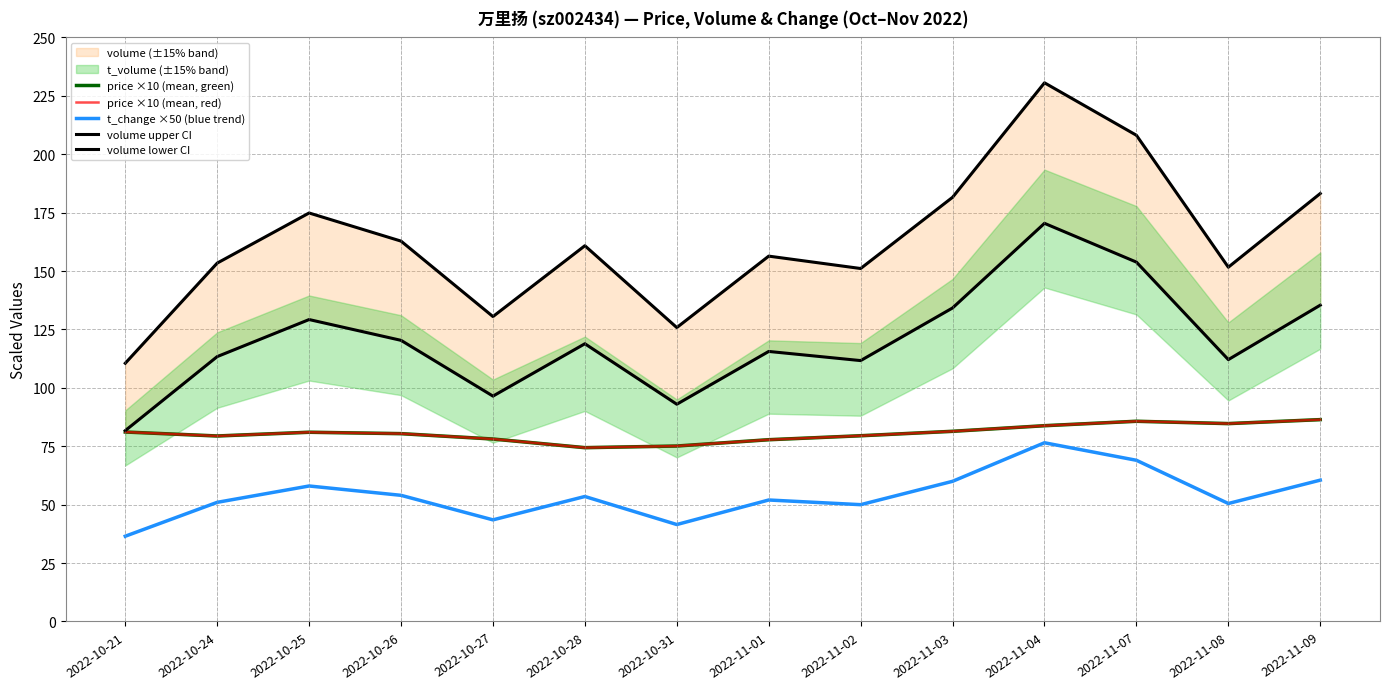

What is the spread (max minus min) of values at 2022-10-26?

108.8